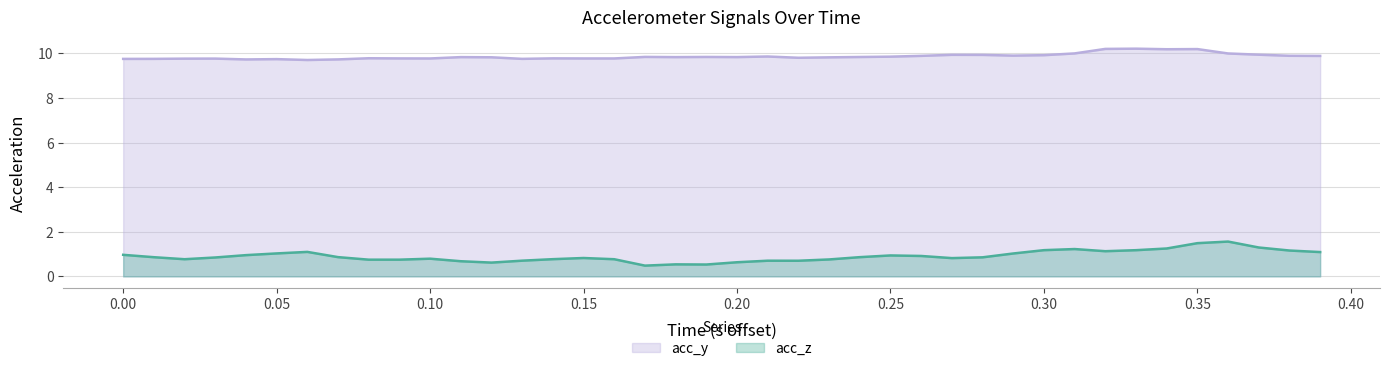

What are all the series names shown in the legend?

acc_y, acc_z